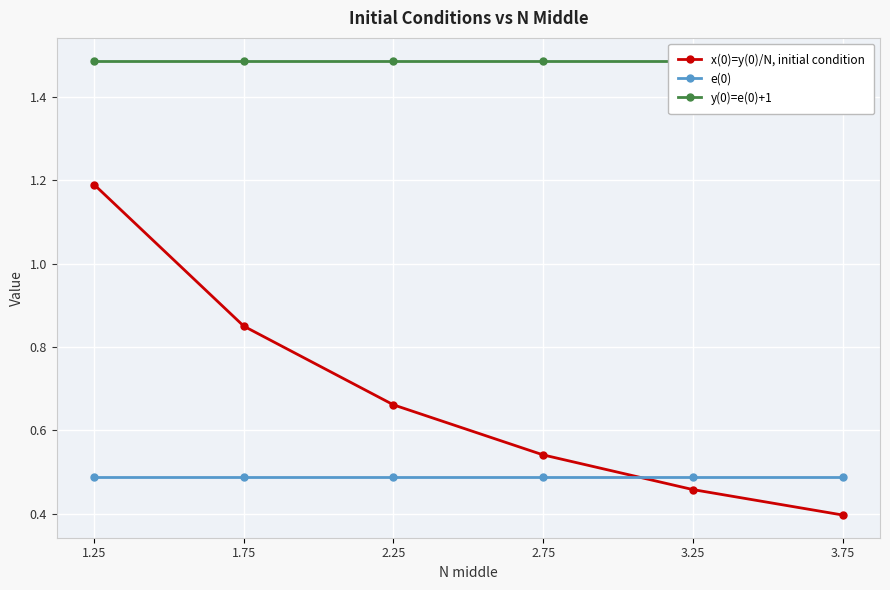

How many series are shown in this chart?

3